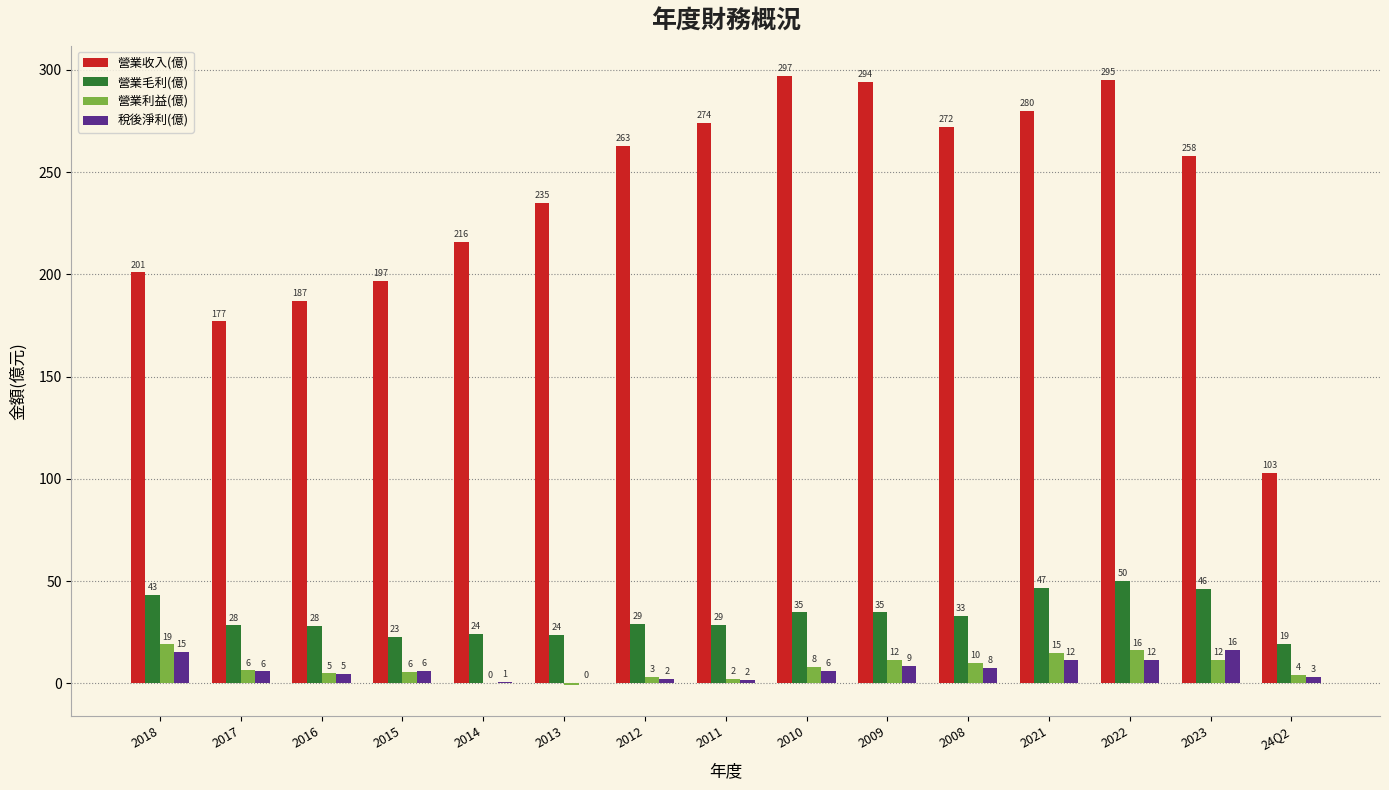

Between 2016 and 2008, which series saw the biggest shift?

營業收入(億)